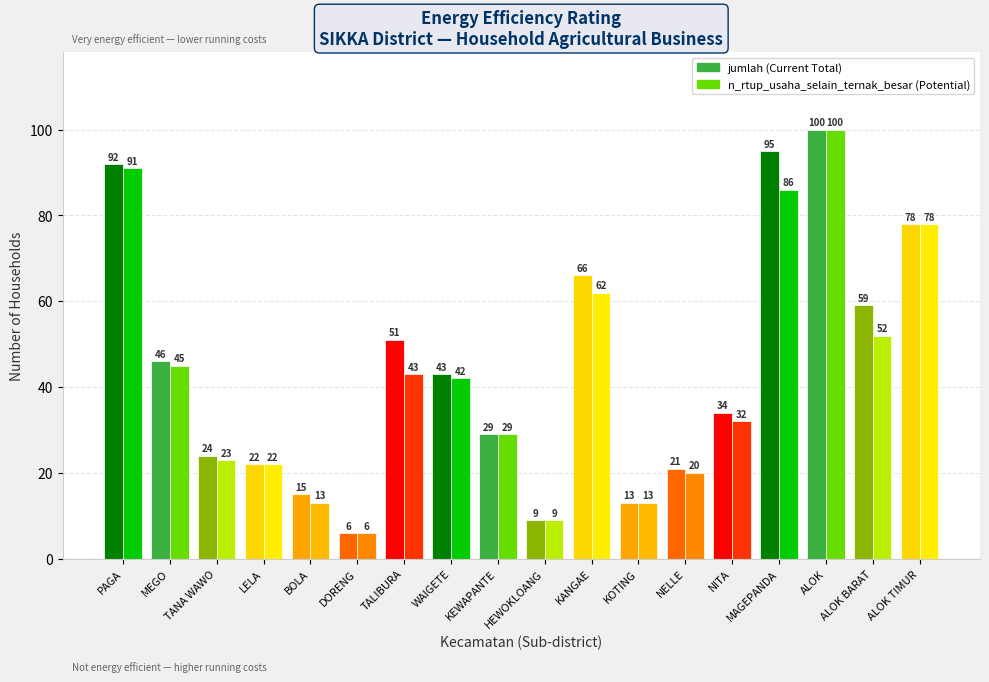

At which category does the chart reach its peak across all series?

ALOK